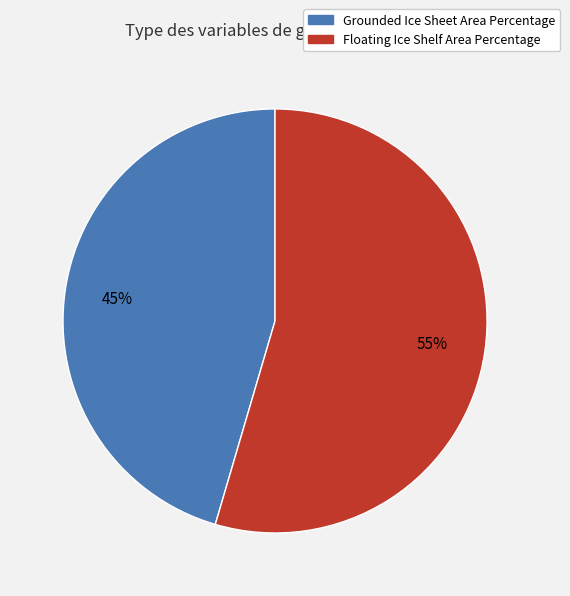

Which has a higher value, Grounded Ice Sheet Area Percentage or Floating Ice Shelf Area Percentage?

Floating Ice Shelf Area Percentage